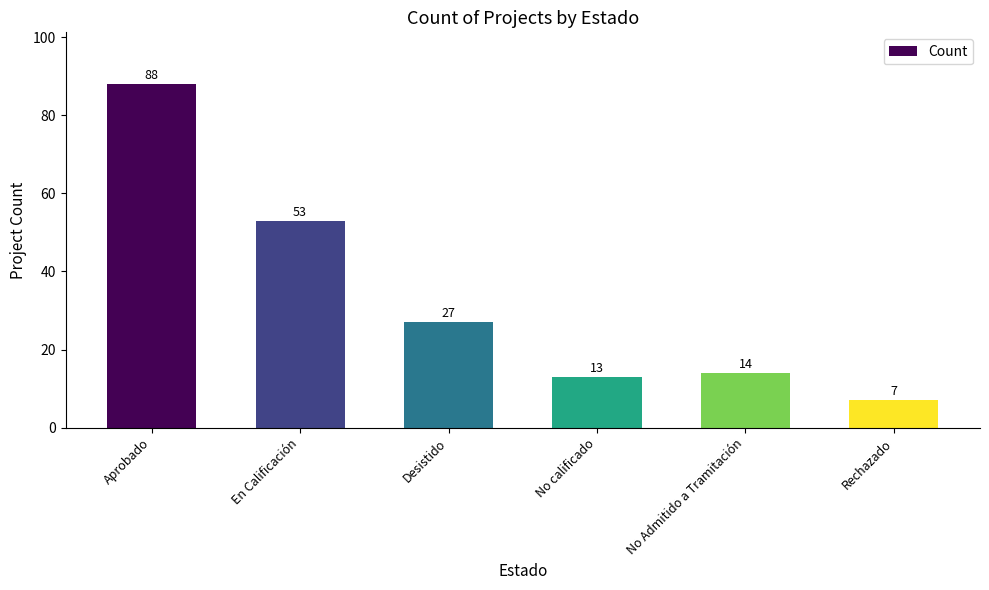

Rank the categories by value from highest to lowest.

Aprobado, En Calificación, Desistido, No Admitido a Tramitación, No calificado, Rechazado